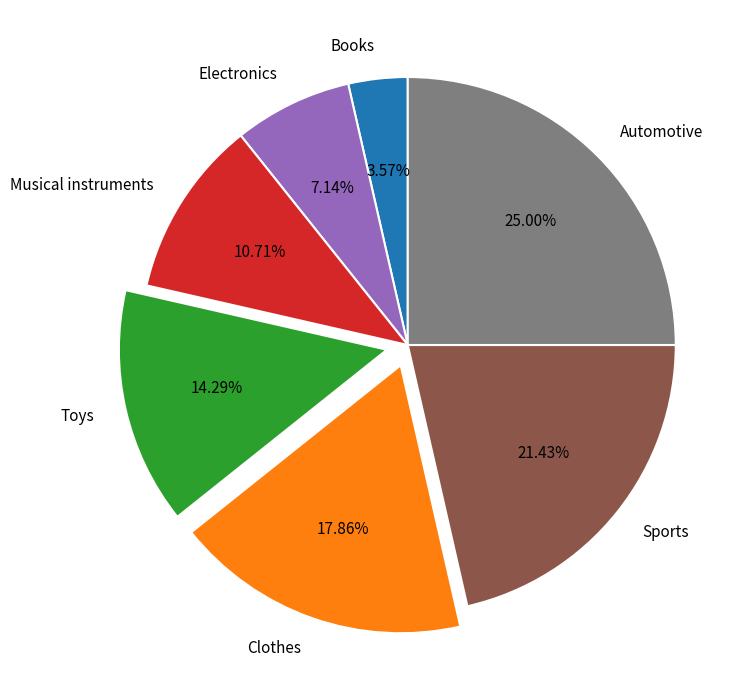

Rank the categories by value from lowest to highest.

Books, Electronics, Musical instruments, Toys, Clothes, Sports, Automotive